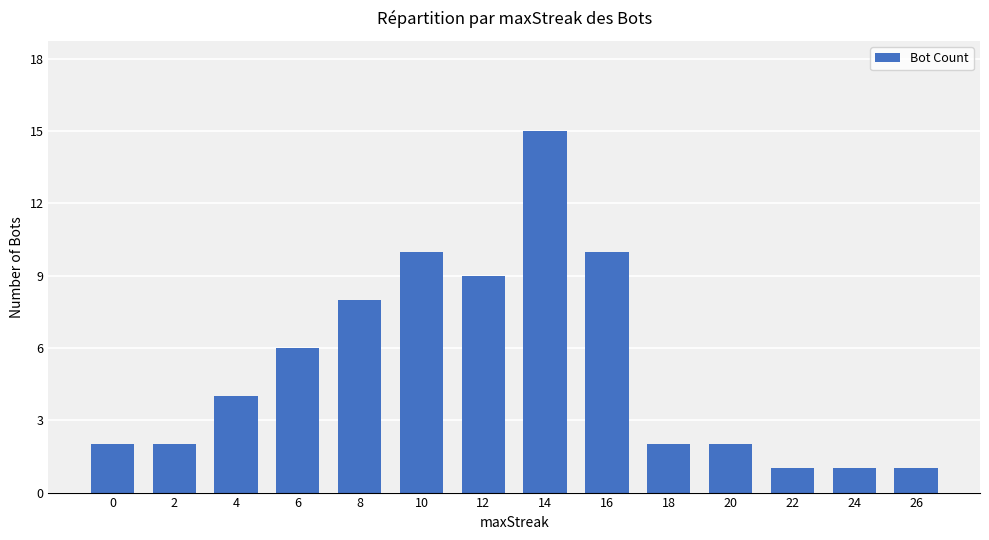

What is the change in value from 2 to 4?

+2